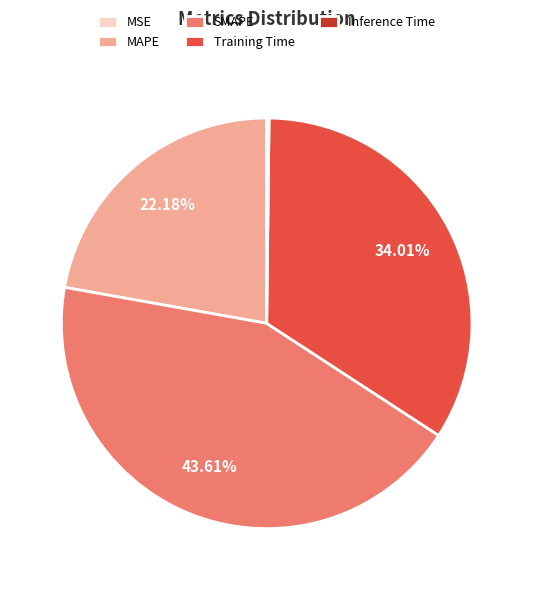

To the nearest percent, what is the combined percentage of Training Time and MAPE?

56%